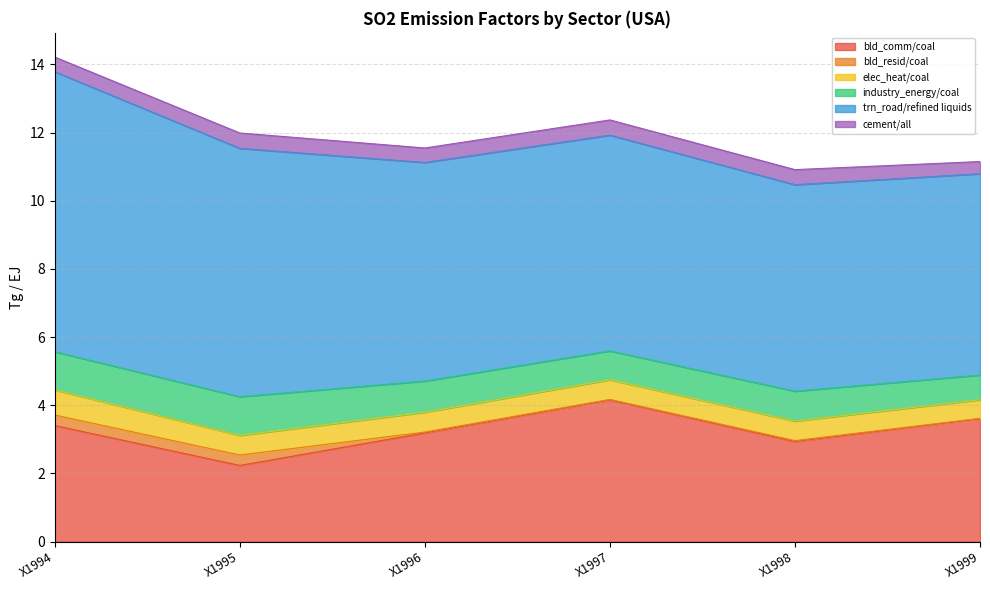

Which series has the largest total across all categories?

trn_road/refined liquids